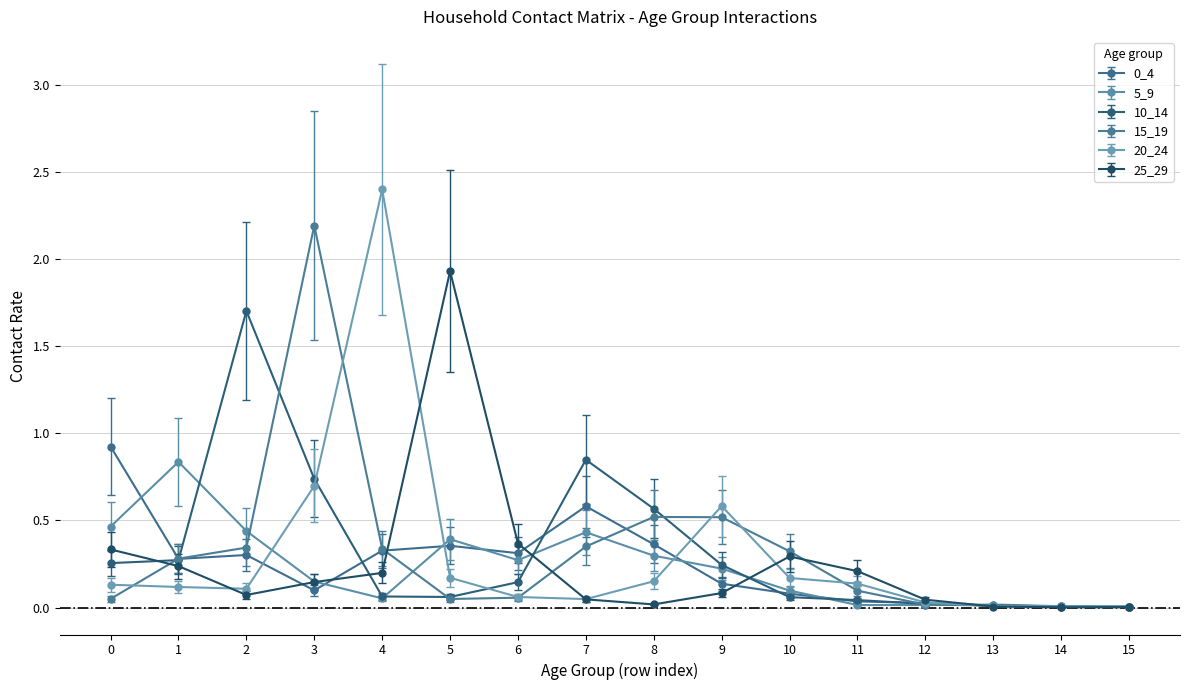

Between 10 and 11, which series saw the biggest shift?

15_19